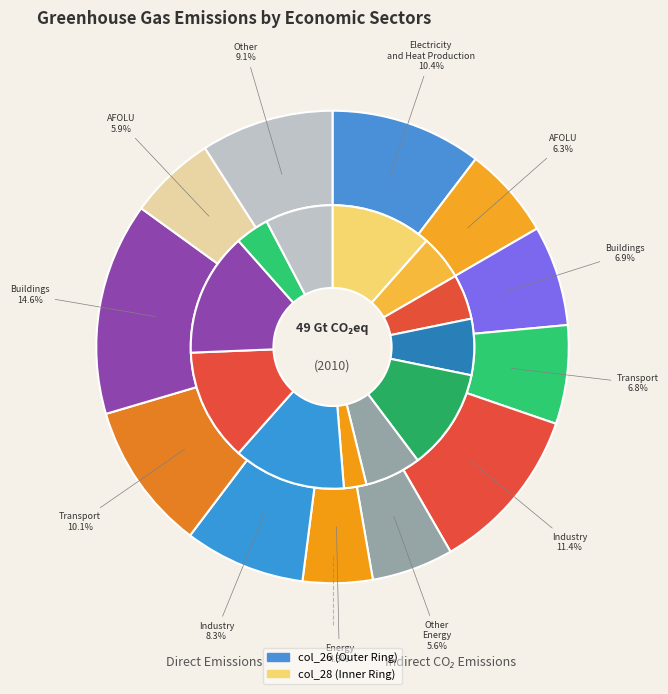

What is the ratio of the value at 1 to the value at 3?

0.9